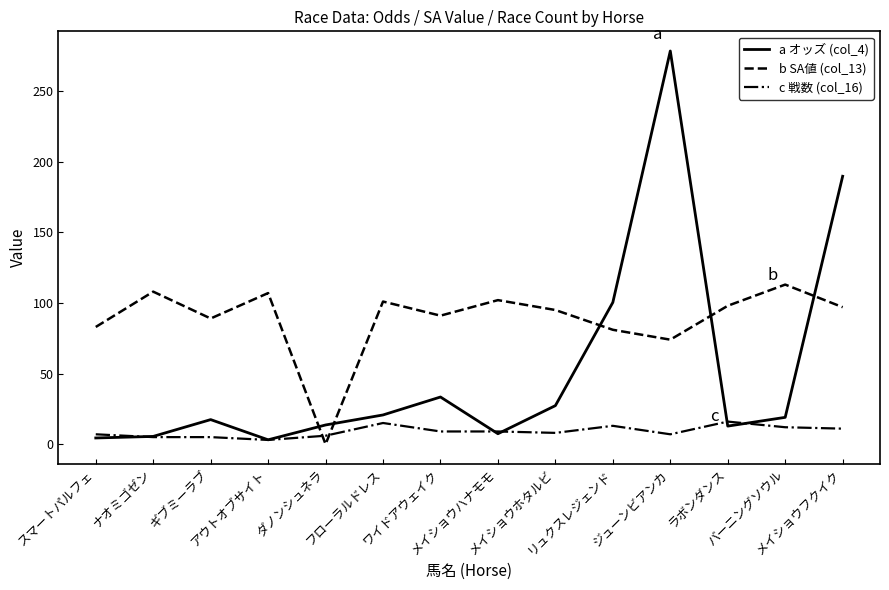

What is the minimum value for a オッズ (col_4)?

3.1